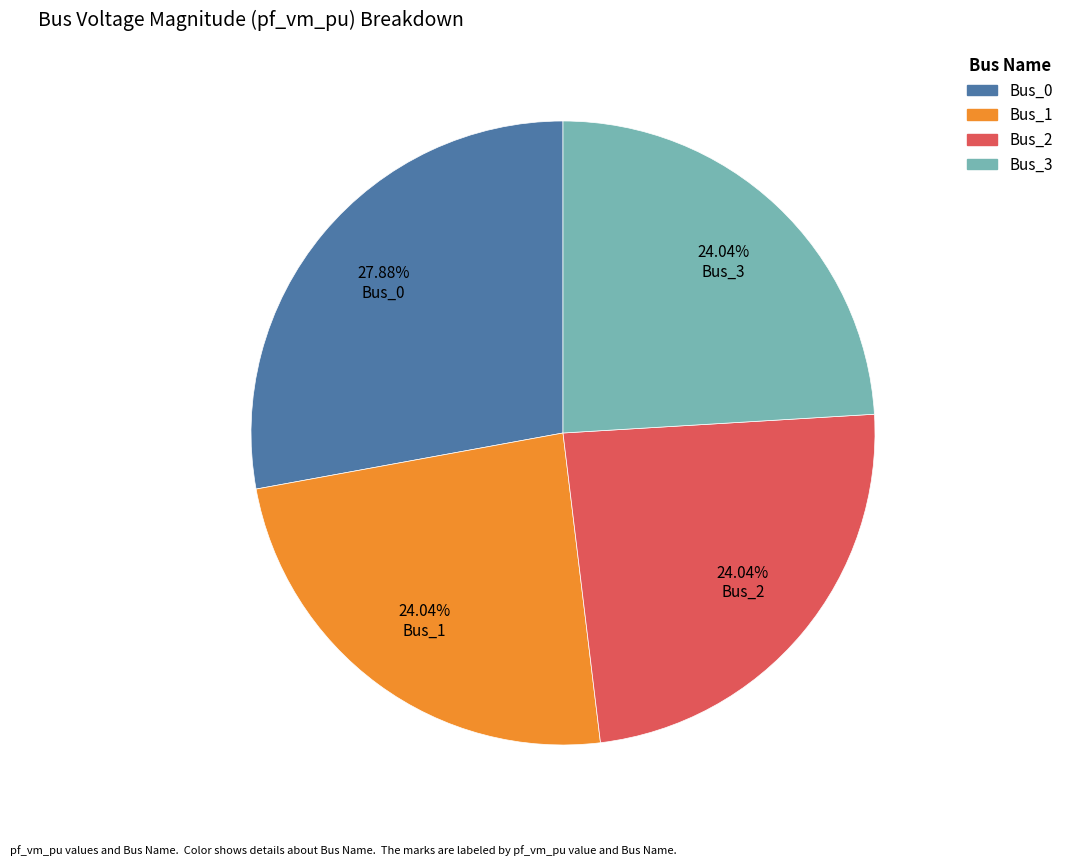

What percentage is NOT represented by Bus_3?

76.0%